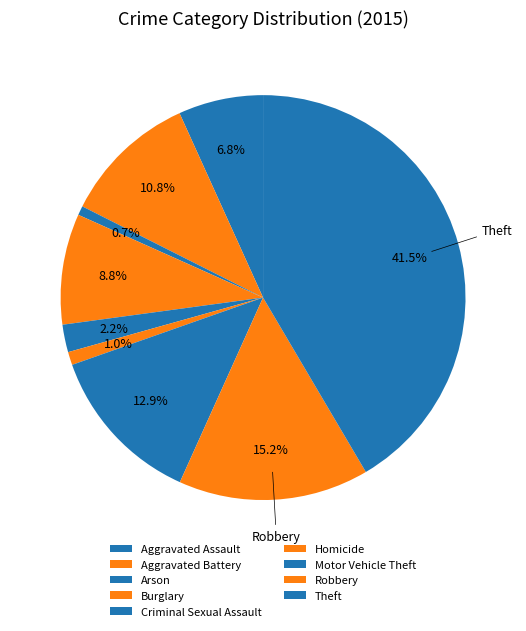

Count the number of slices in the pie.

9